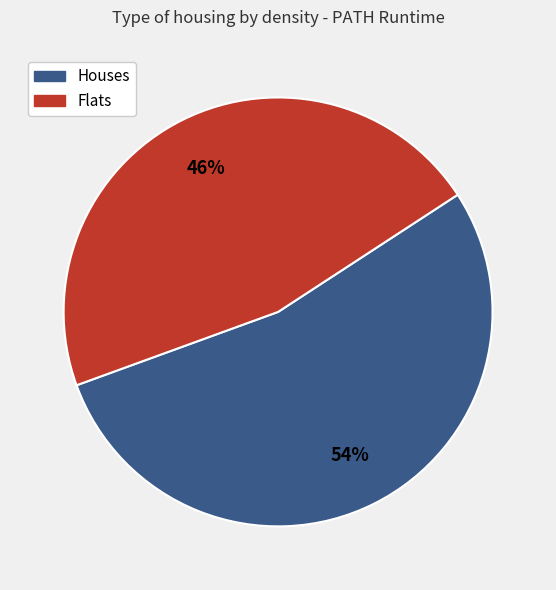

Is there a majority slice in this chart?

Yes